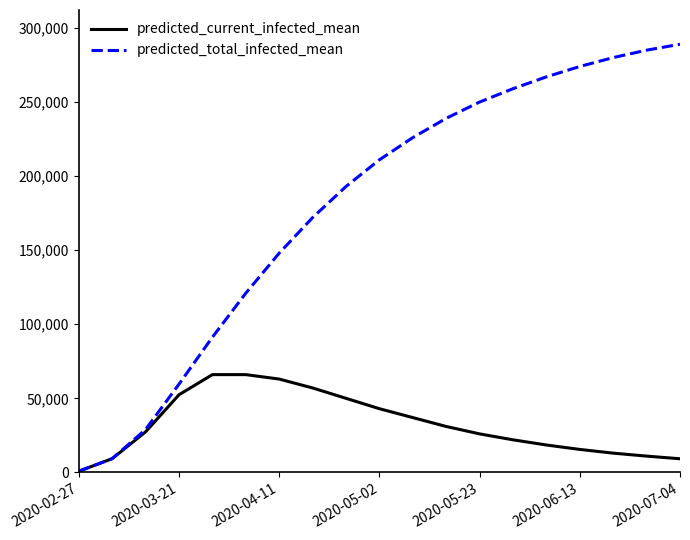

What is the difference between the maximum and minimum values in the predicted_current_infected_mean series?

65206